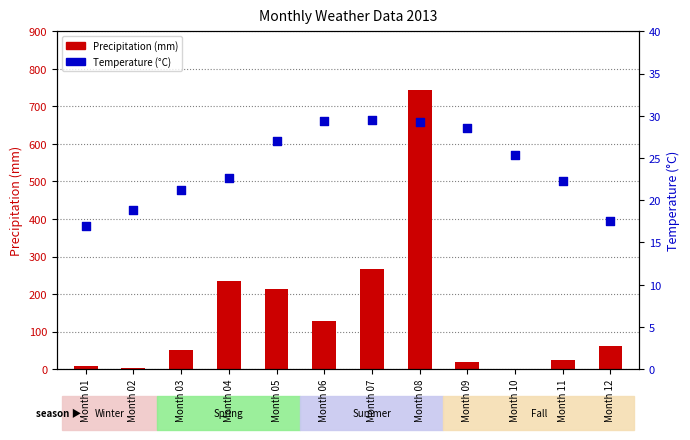

Which series reaches the maximum Y coordinate?

Precipitation (mm)